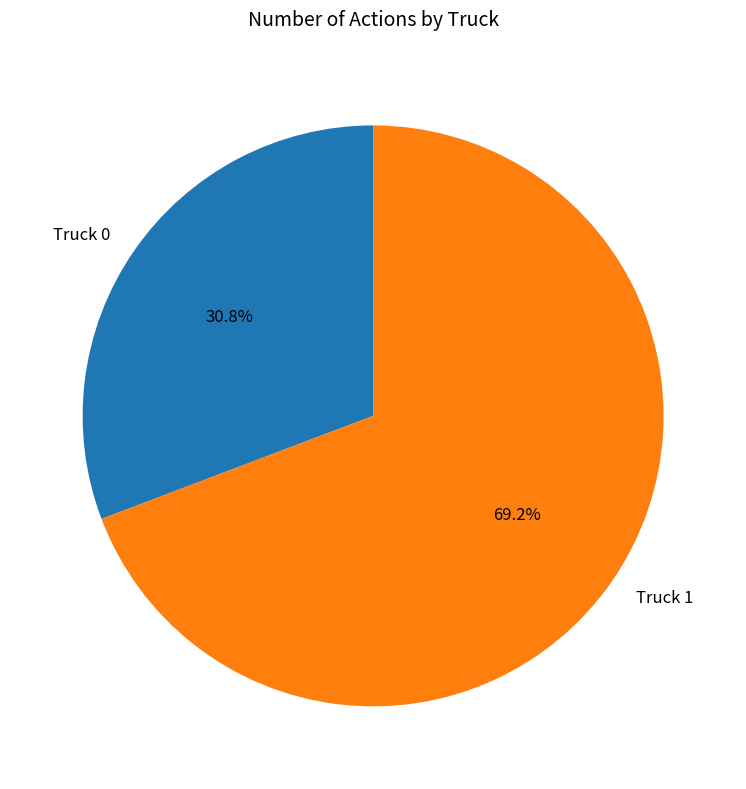

True or false: Truck 1 accounts for 59% of the total.

False